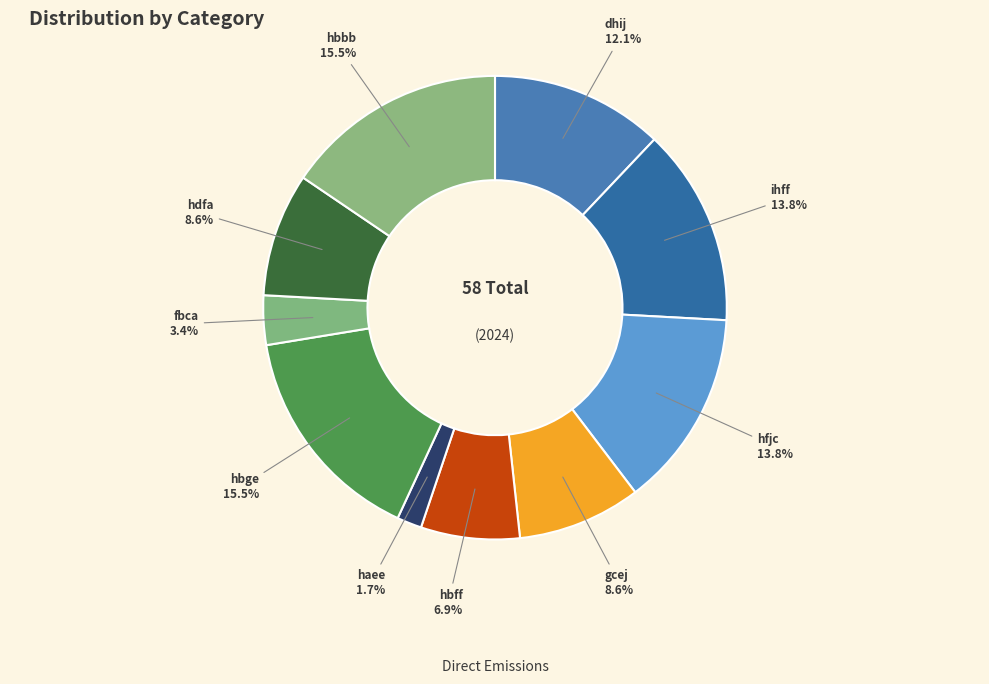

What percentage is NOT represented by hfjc?

86.2%